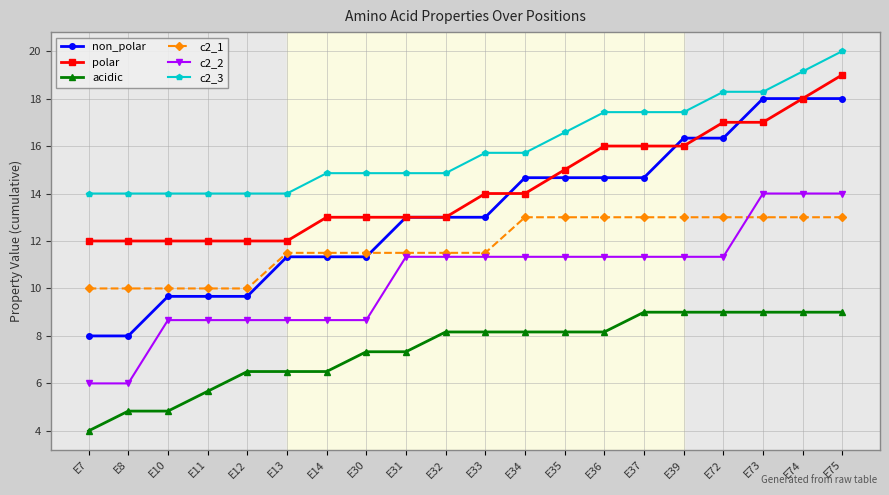

True or false: c2_2 has a value of 8.7 at E11.

True